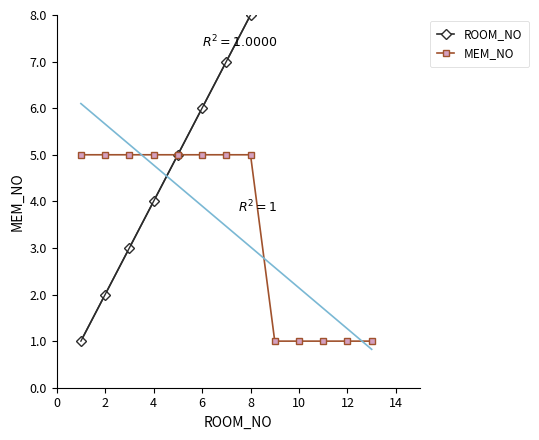

The MEM_NO series shows 5 at 2. True or false?

True